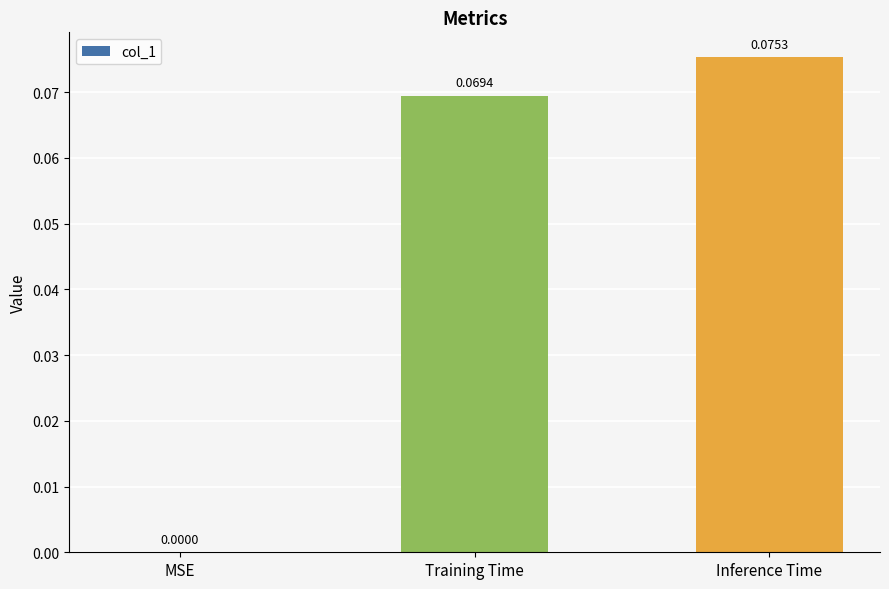

Where is the data nearest to the value 0?

MSE